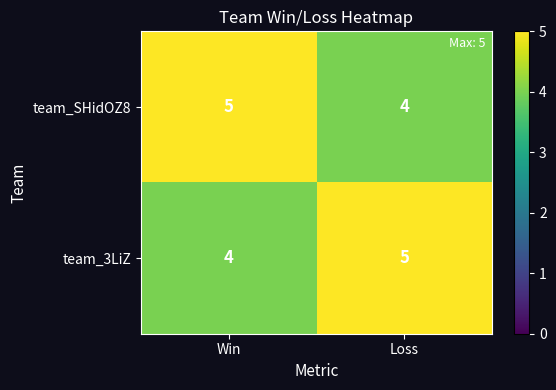

What is the total value across all series at Win?

9